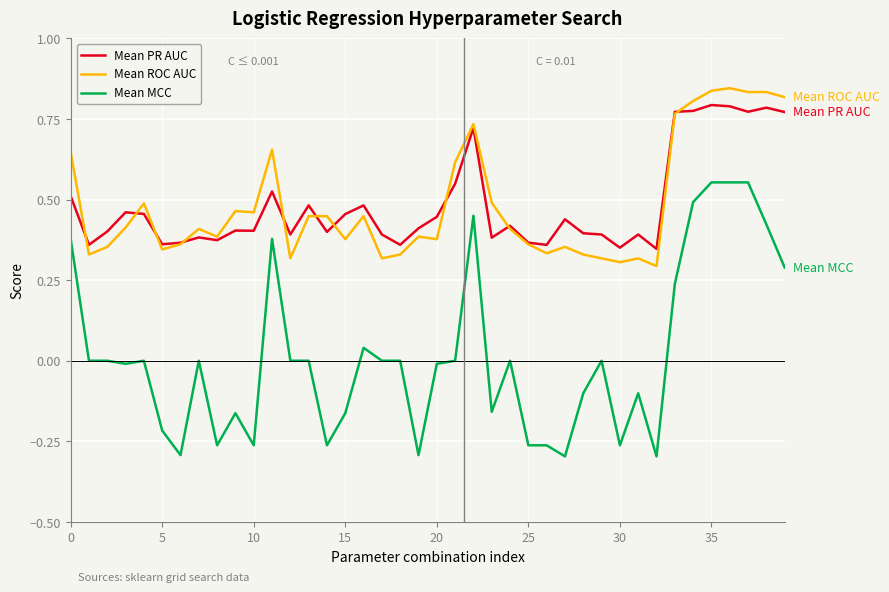

Which series has the largest range (max minus min)?

Mean MCC